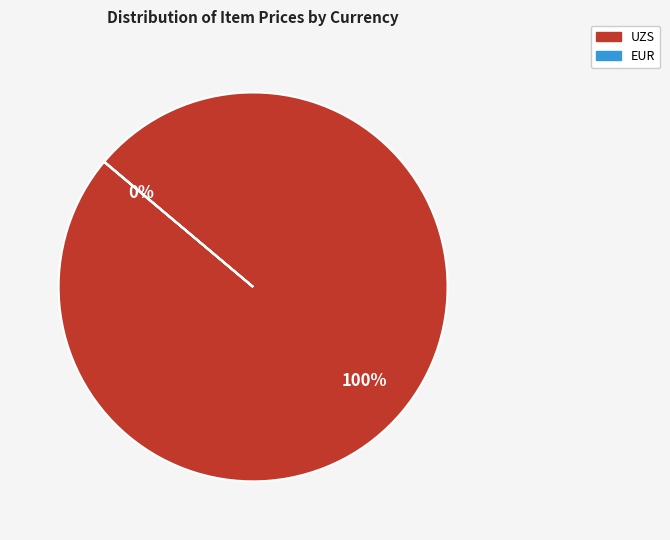

Is there any slice that represents more than half of the pie?

Yes